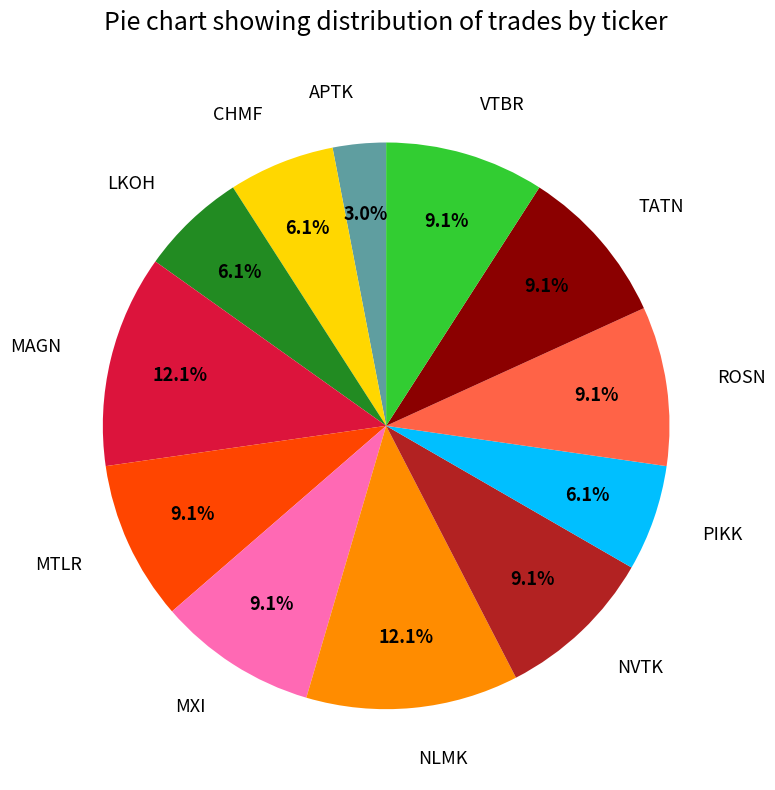

Is there a majority slice in this chart?

No